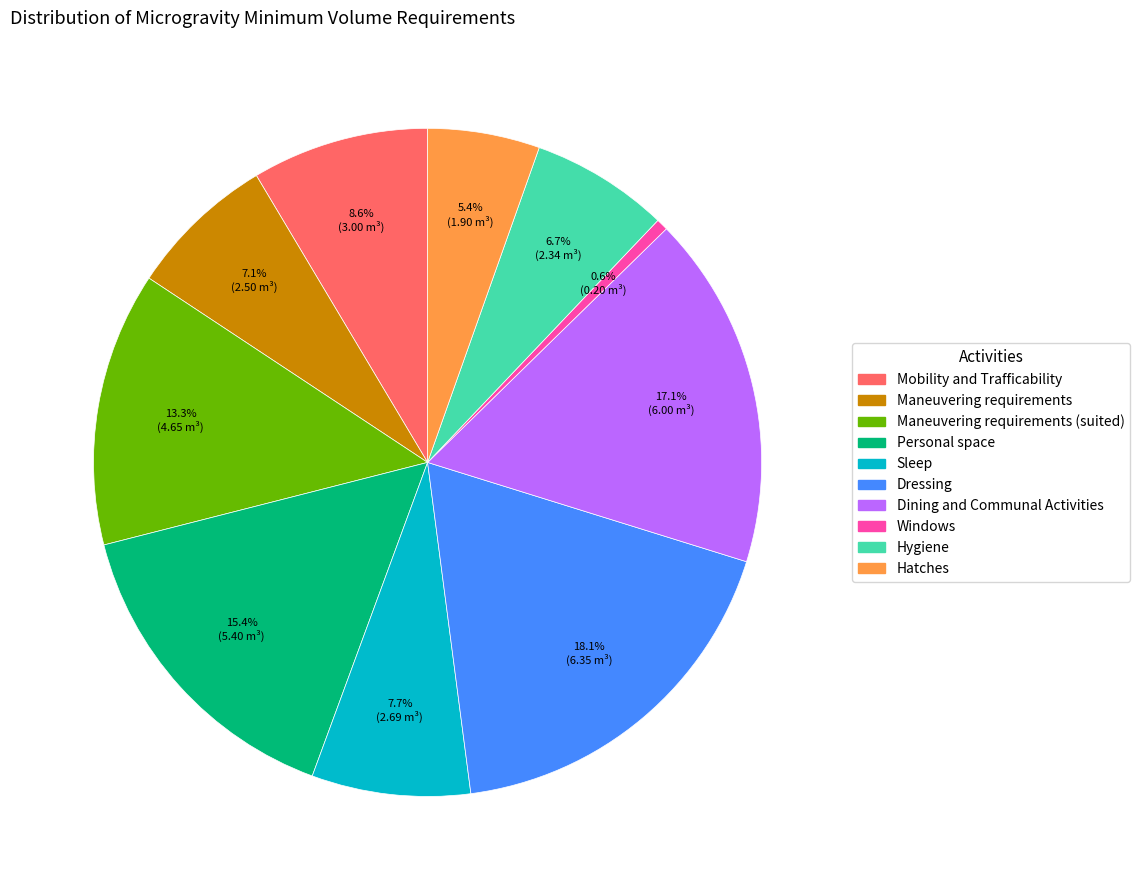

Does any single category account for the majority?

No